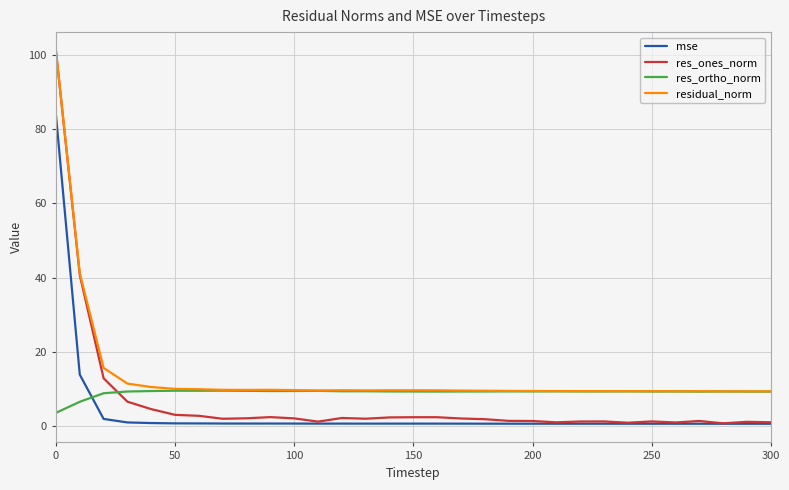

What are all the series names shown in the legend?

mse, res_ones_norm, res_ortho_norm, residual_norm